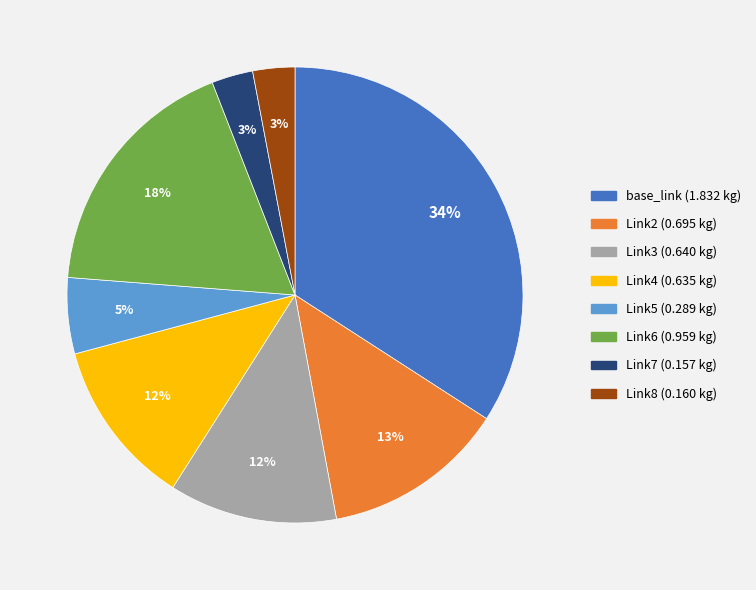

Between Link4 and Link5, which is larger?

Link4